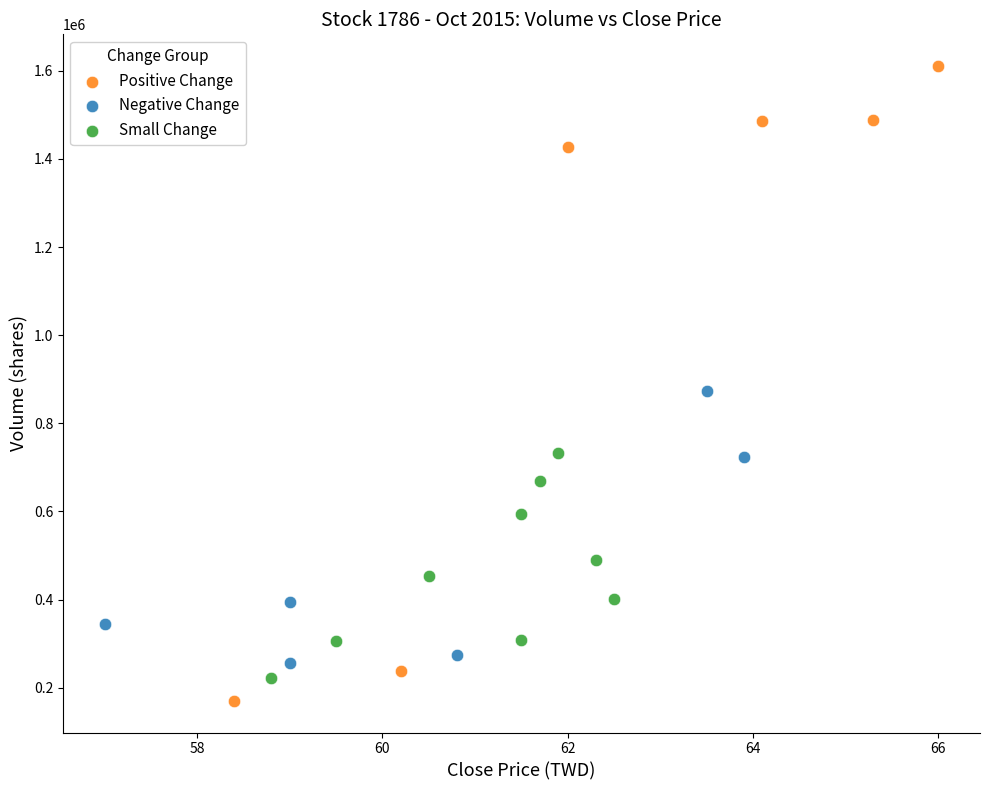

Which series has the largest Y range (max minus min)?

Positive Change